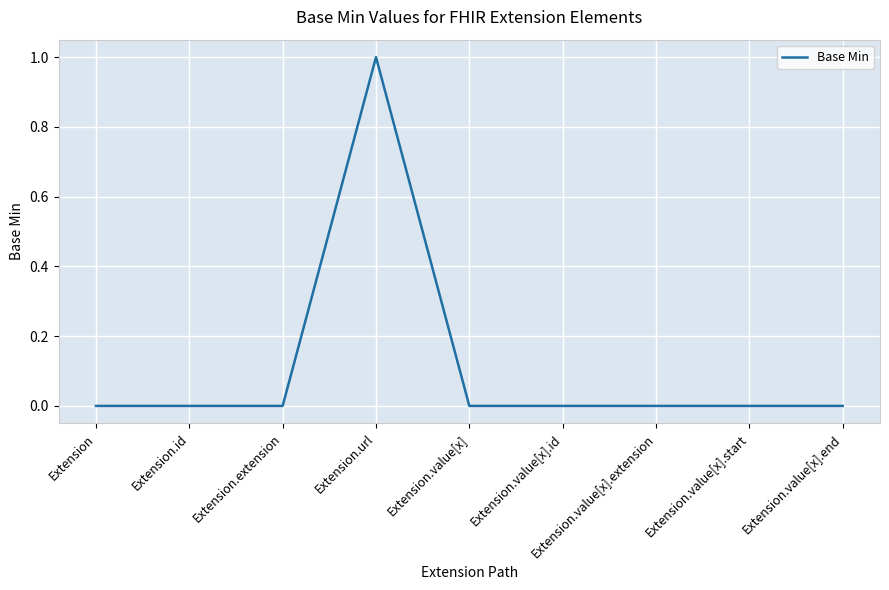

The value at Extension.extension is 1. True or false?

False